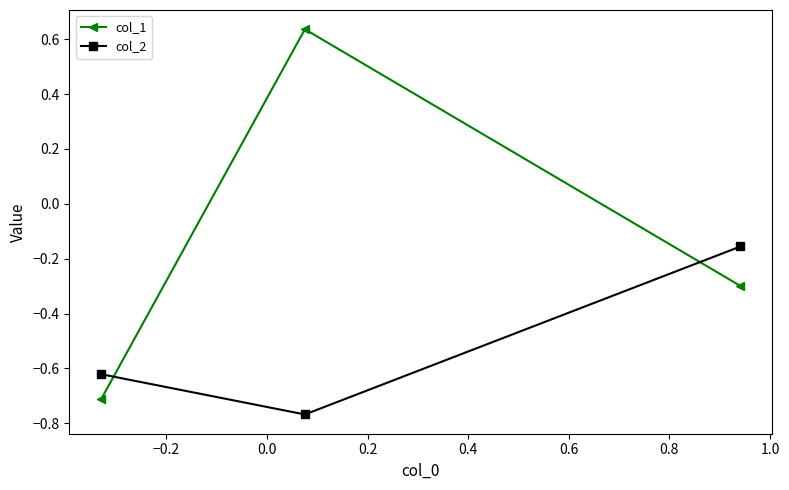

What is the sum of all col_2 values?

-1.5